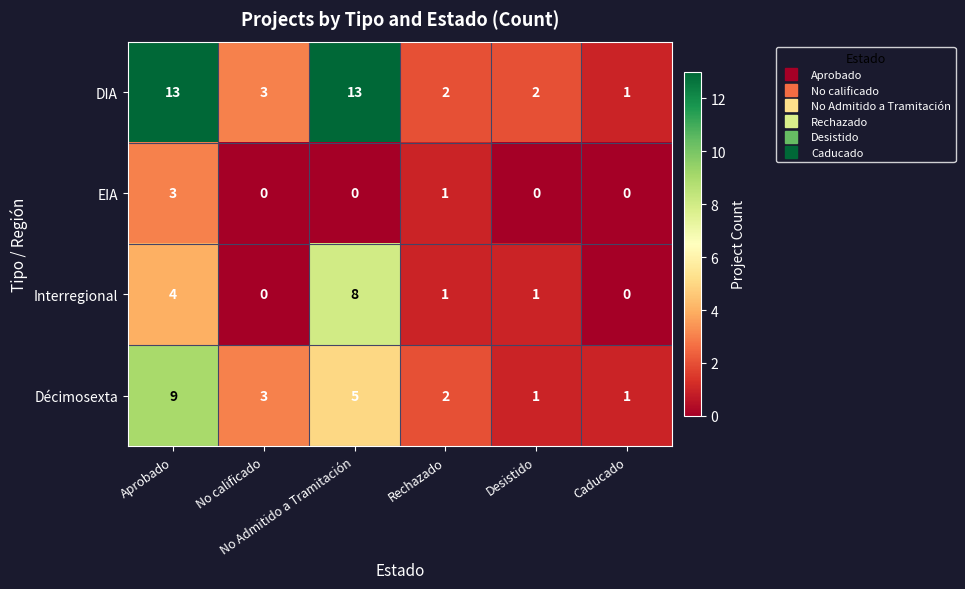

At which category is the sum across all series the highest?

Aprobado